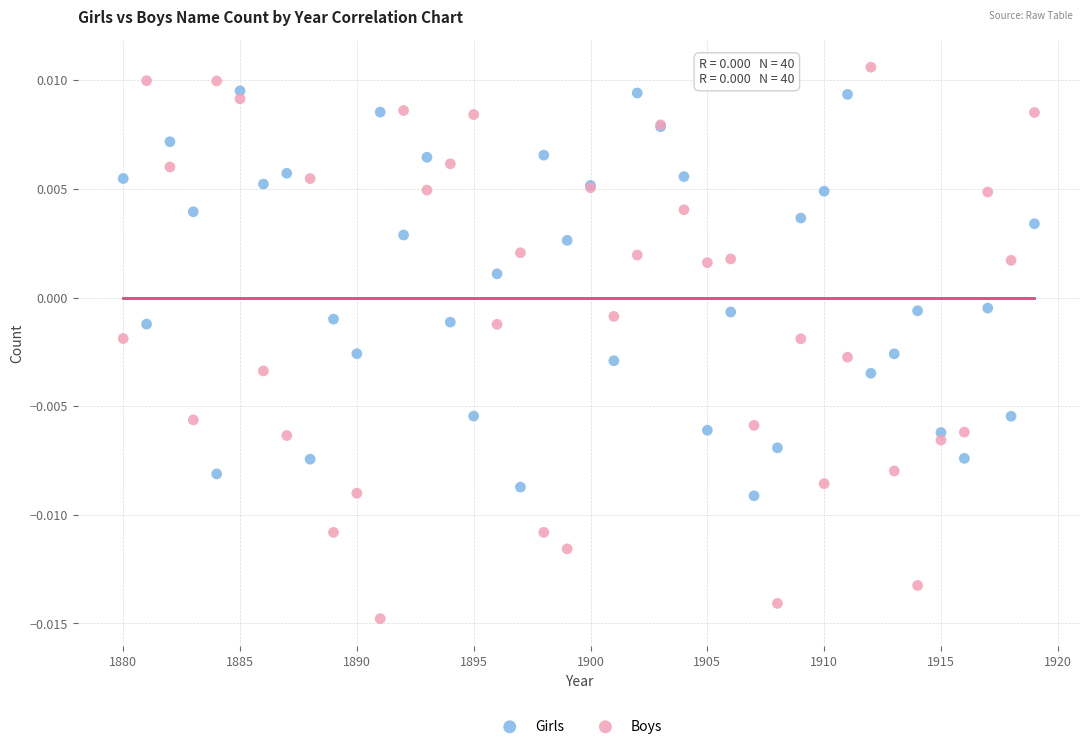

Which series has the widest spread of Y values?

Boys